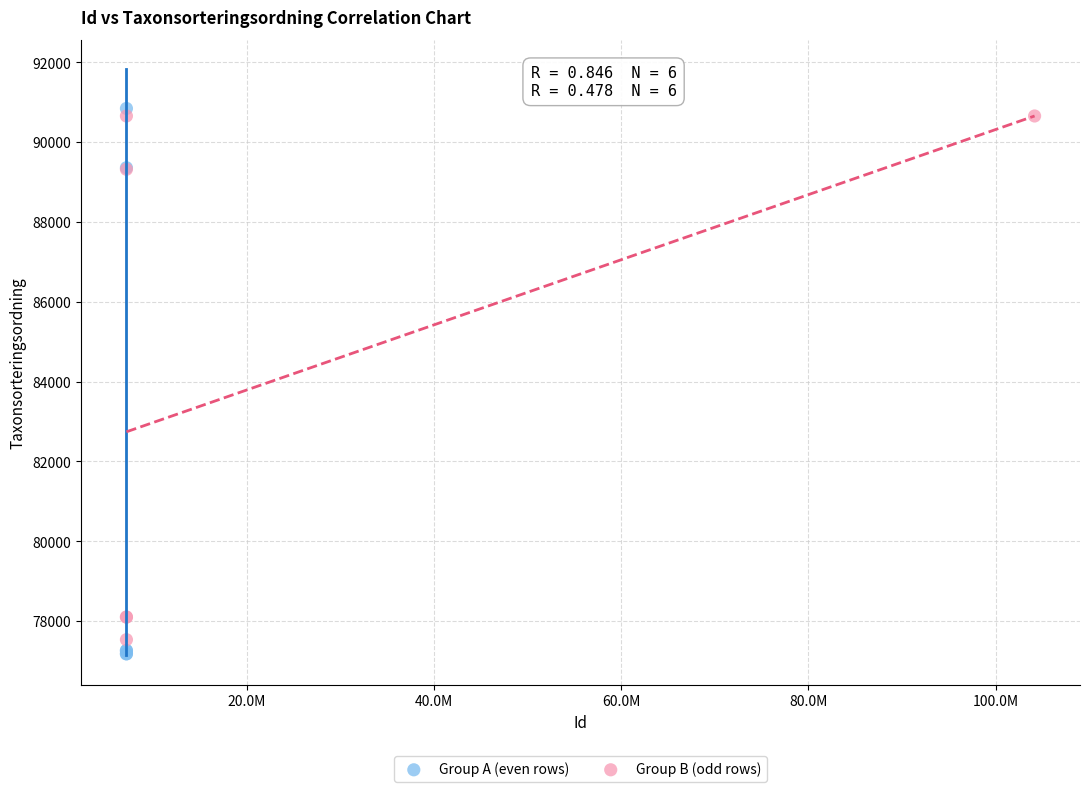

Which series has the largest Y range (max minus min)?

Group A (even rows)